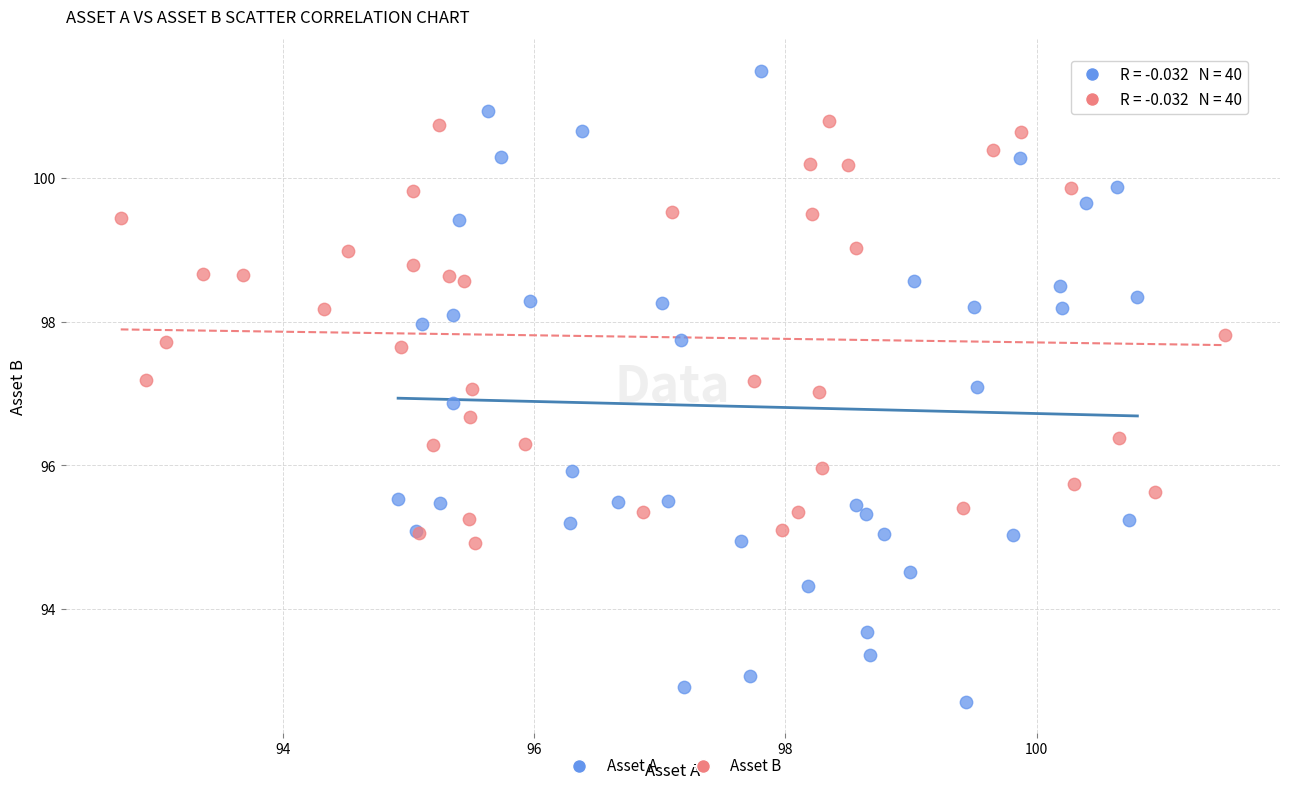

Which series reaches the minimum Y coordinate?

Asset A